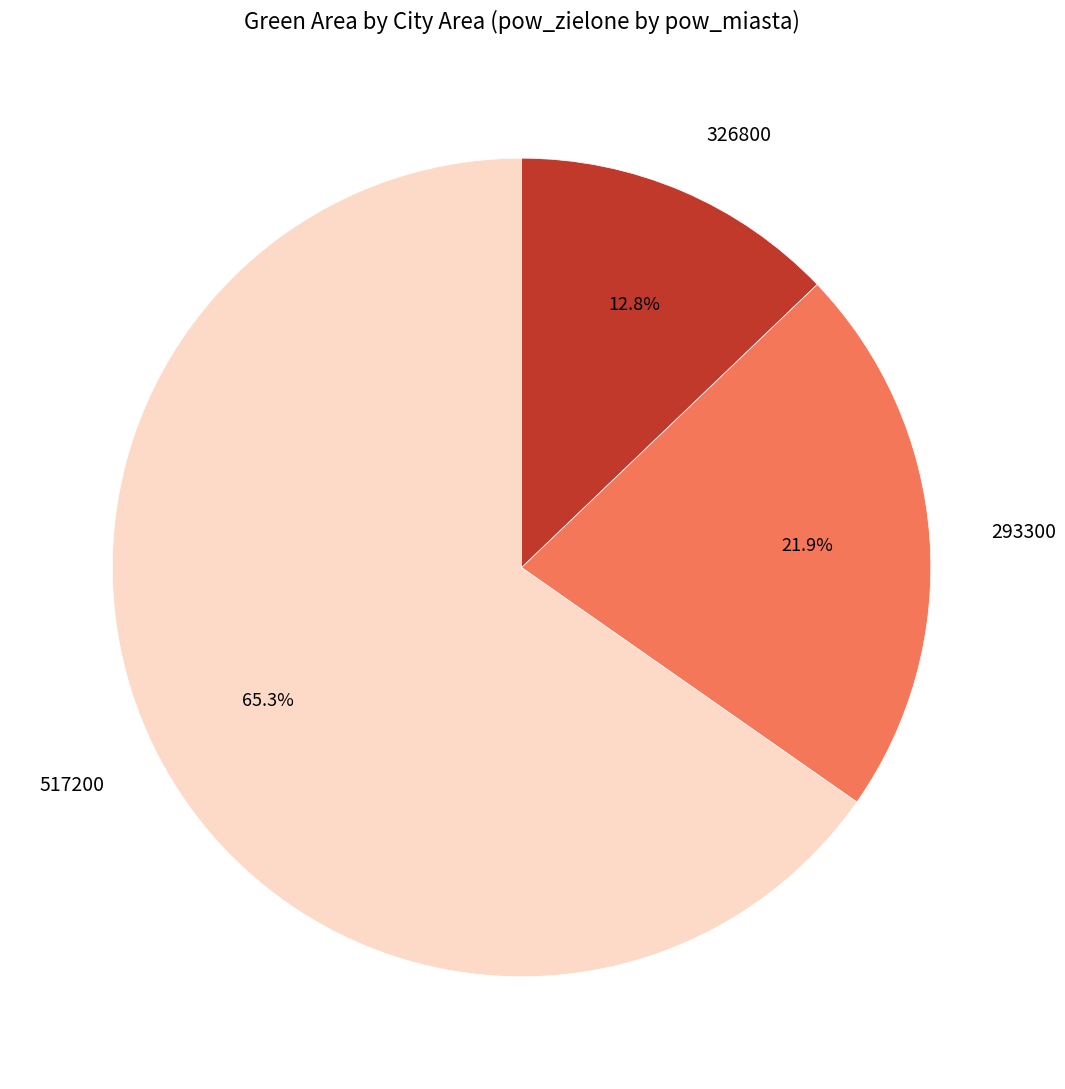

What percentage is NOT represented by 326800?

87.2%